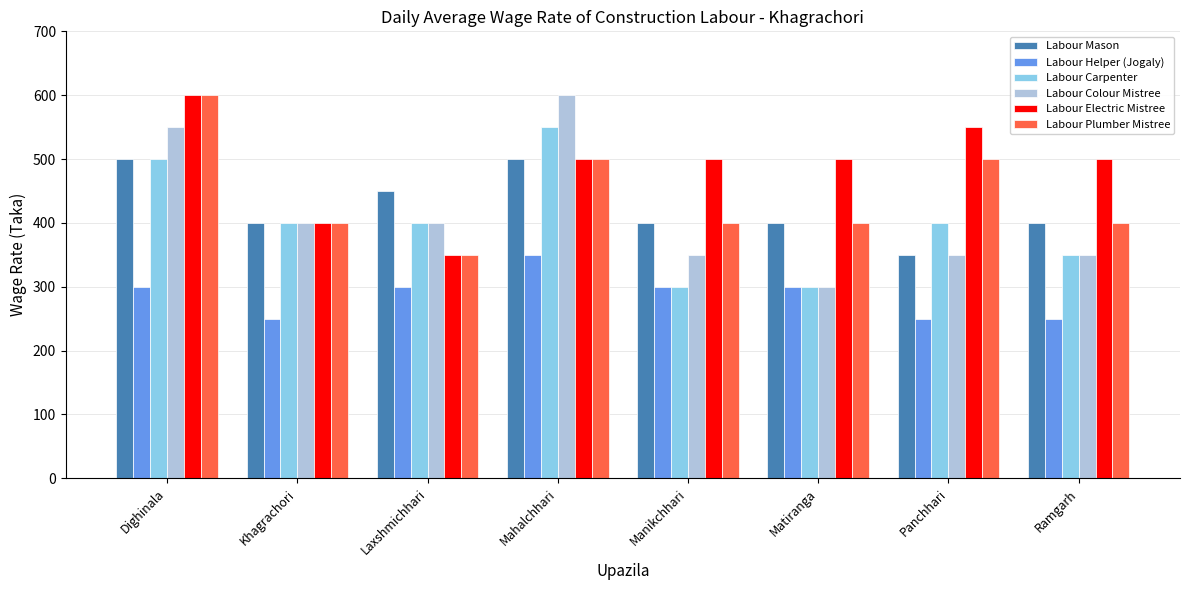

What is the difference between the maximum and minimum values in the Labour Mason series?

150